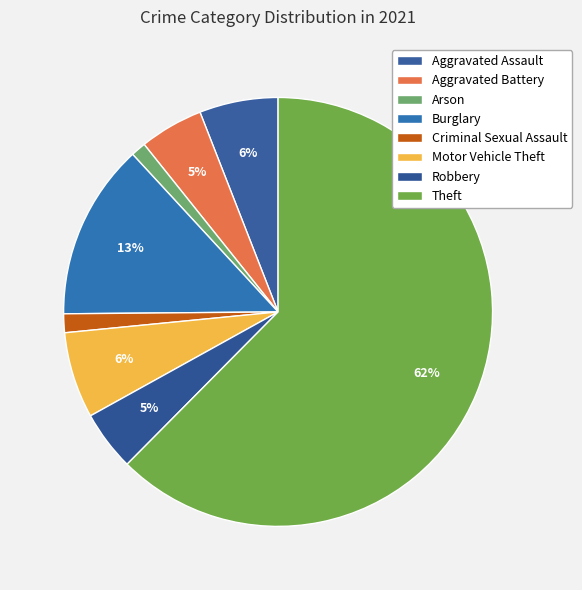

The Motor Vehicle Theft slice represents 13% of the pie. True or false?

False